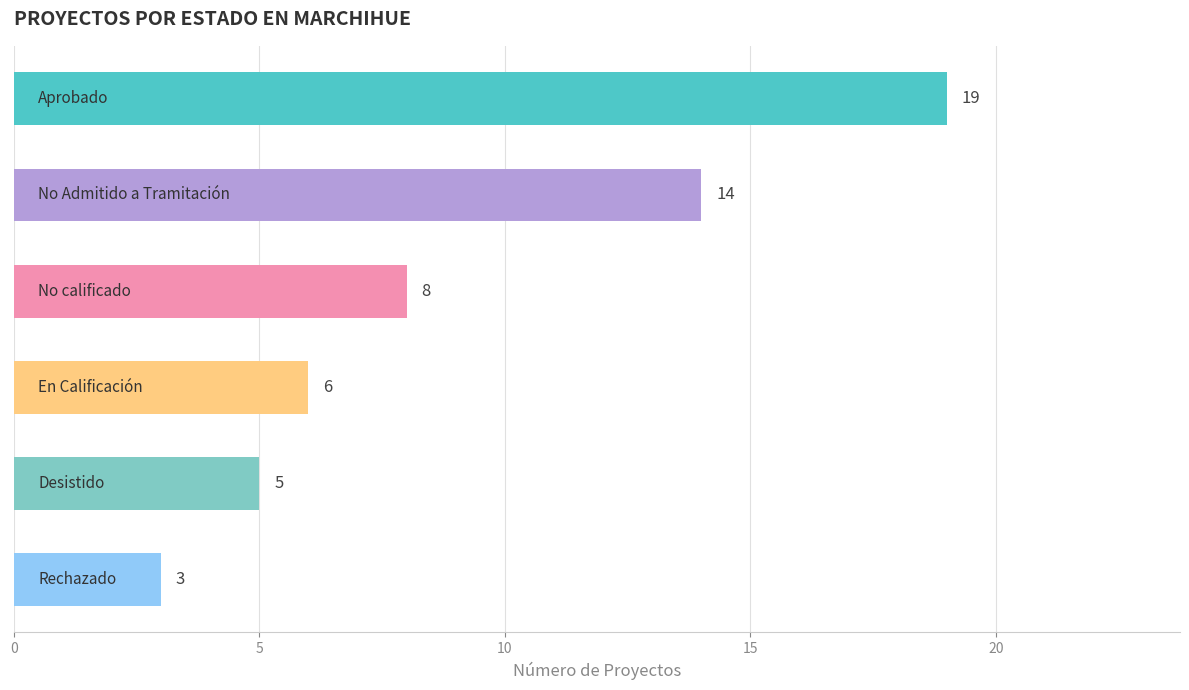

What is the sum of all values?

55